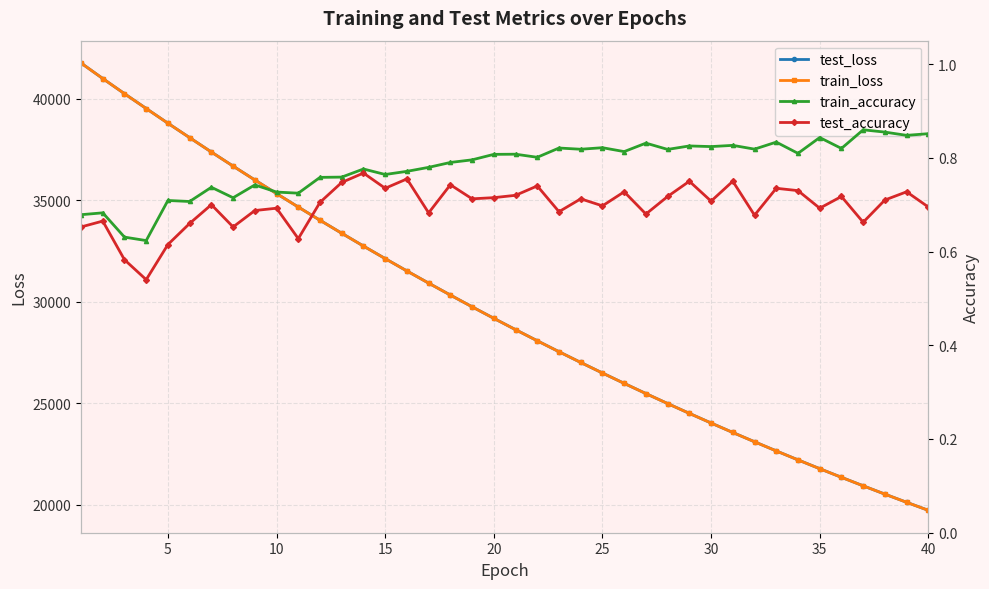

True or false: train_loss has more than 1 interior local peaks.

False